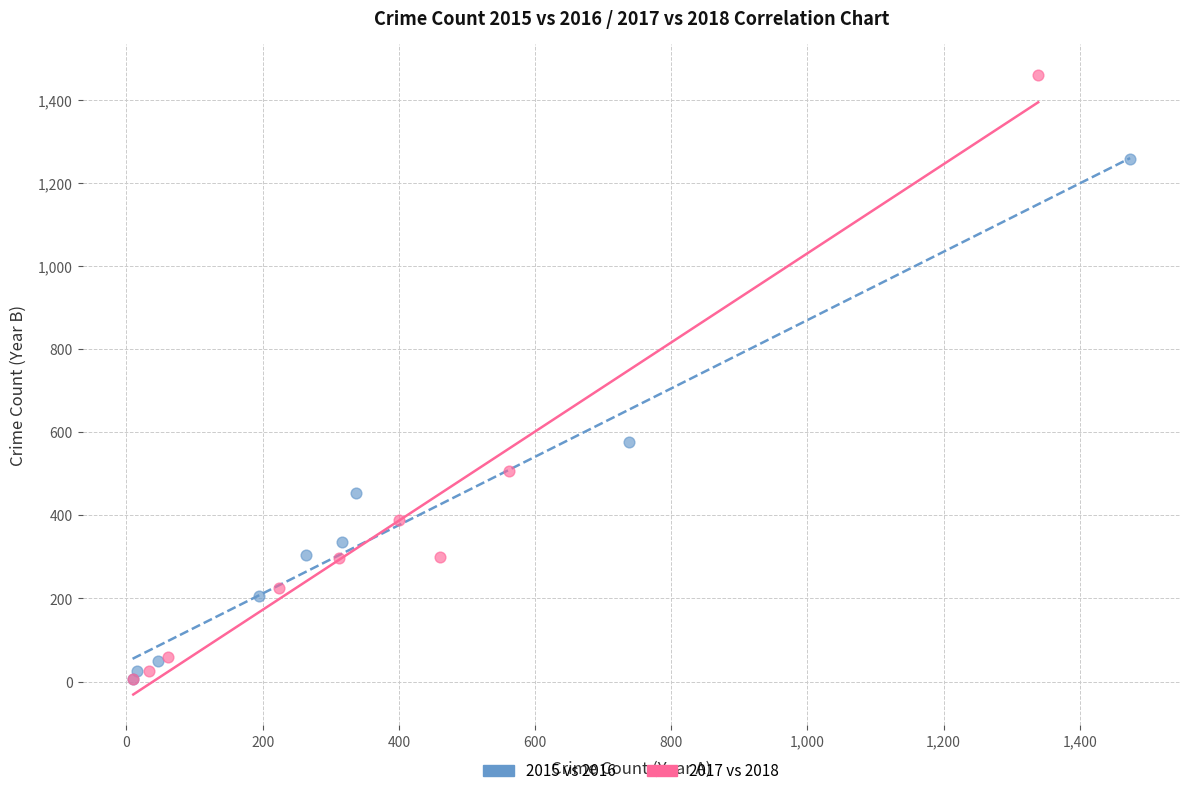

Which series reaches the maximum Y coordinate?

2017 vs 2018